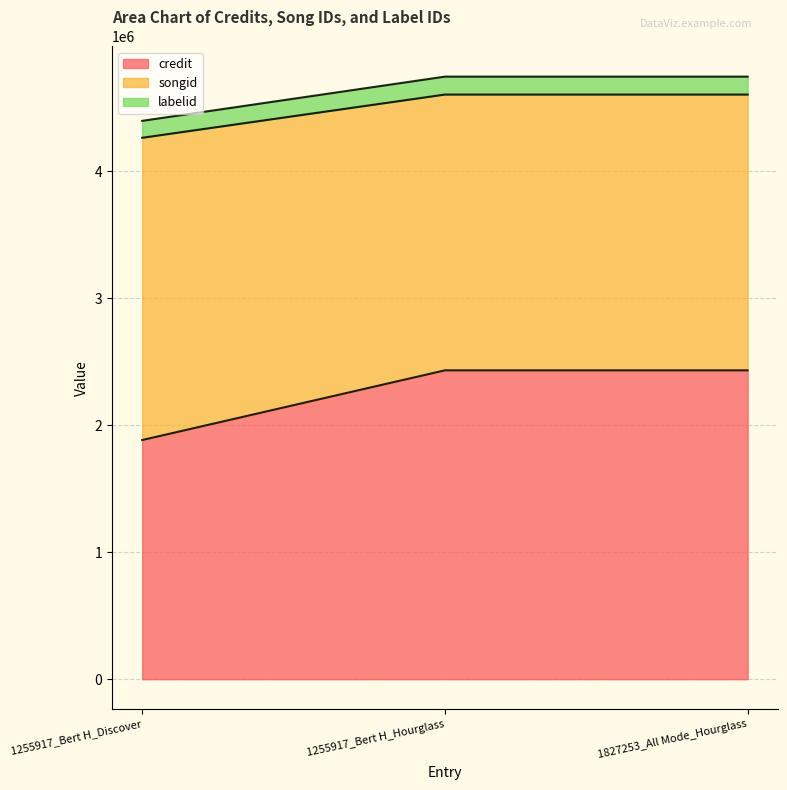

Is it true that songid equals 6648055 at 1255917_Bert H_Hourglass?

False